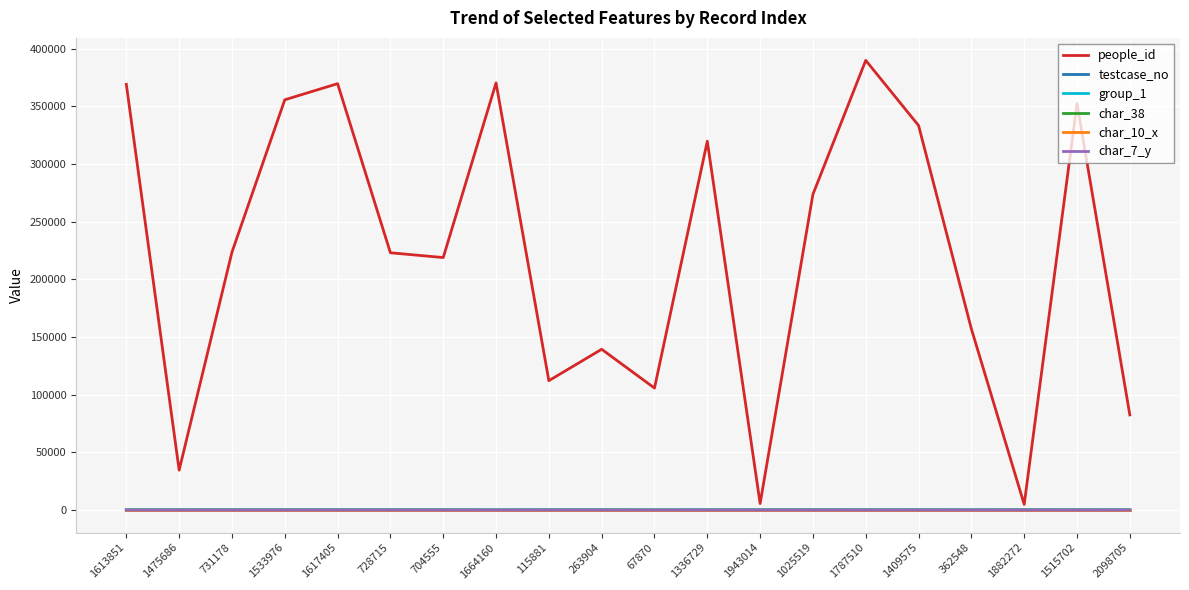

Which series has the largest total across all categories?

people_id